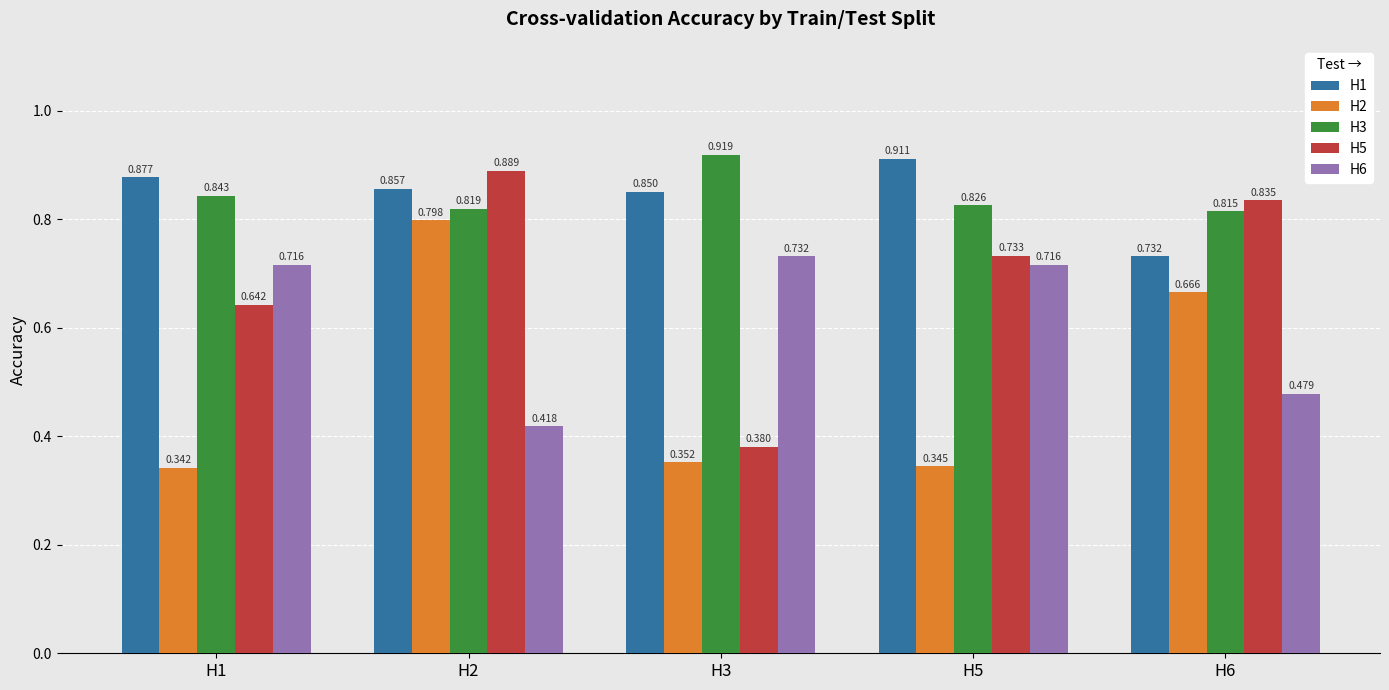

Is the value of H5 at H2 greater than the value of H1 at H5?

No